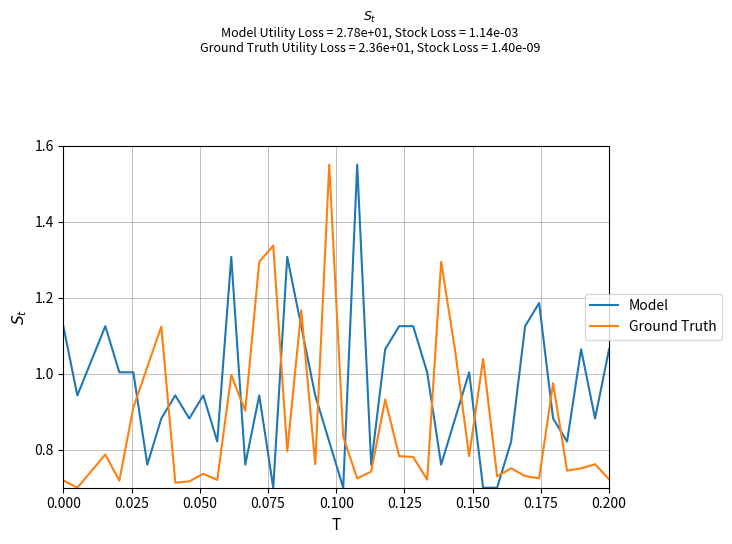

Which series has the largest total across all categories?

Model